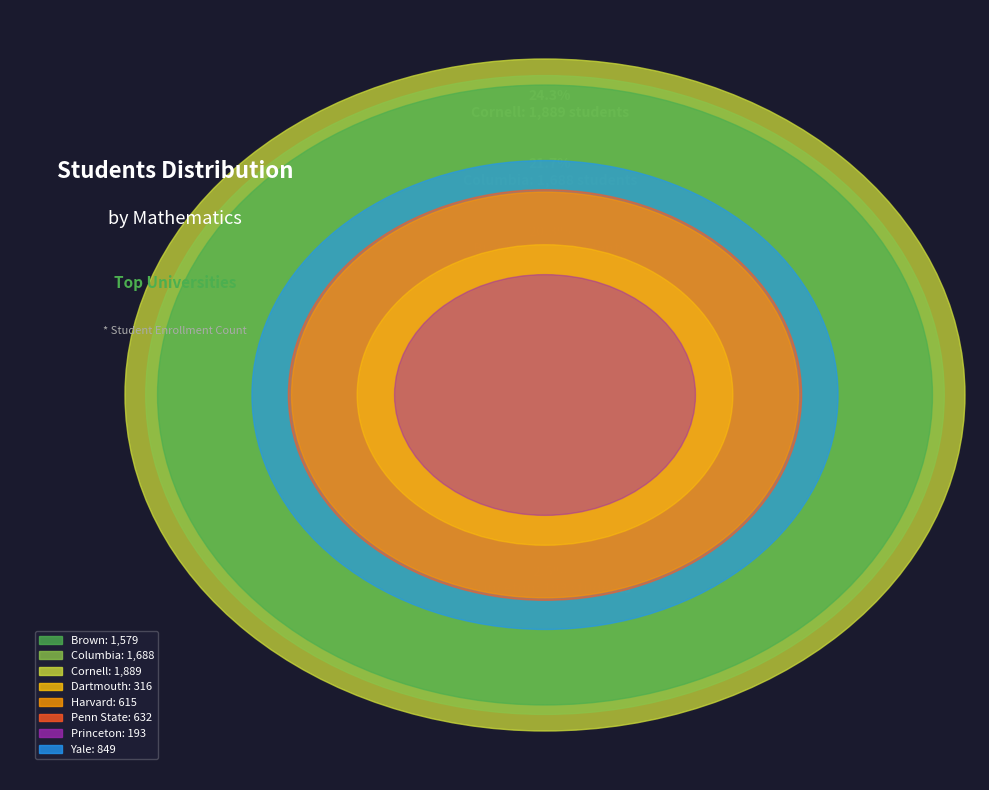

True or false: Princeton accounts for 9% of the total.

False